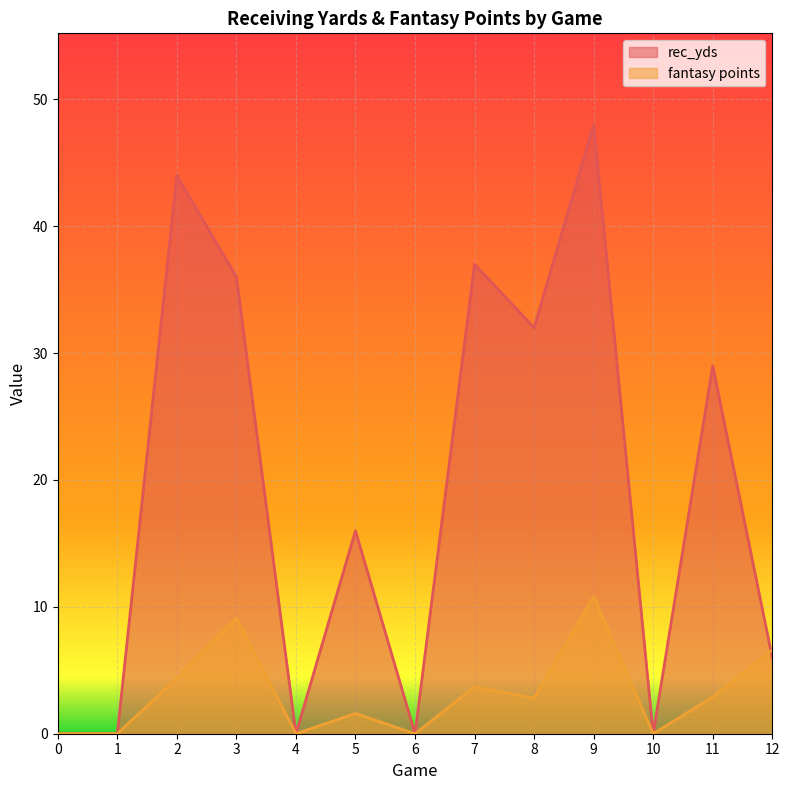

At which category does fantasy points reach its first local peak?

3